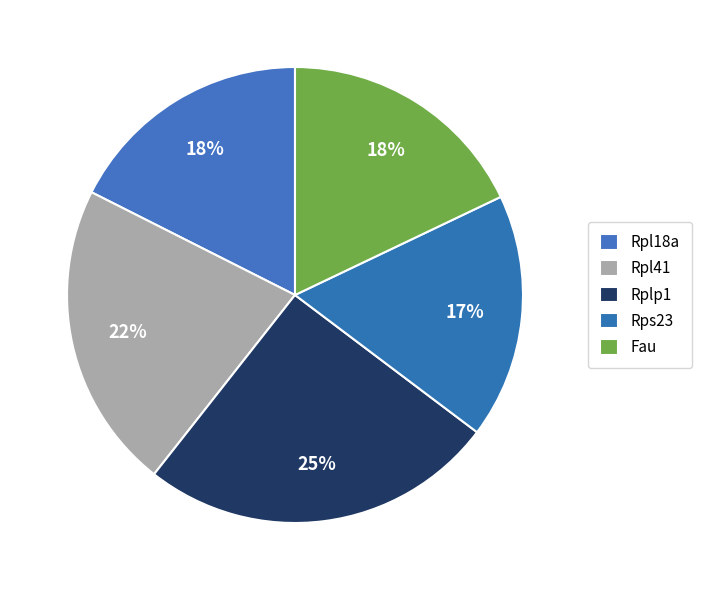

How many slices are in this pie chart?

5